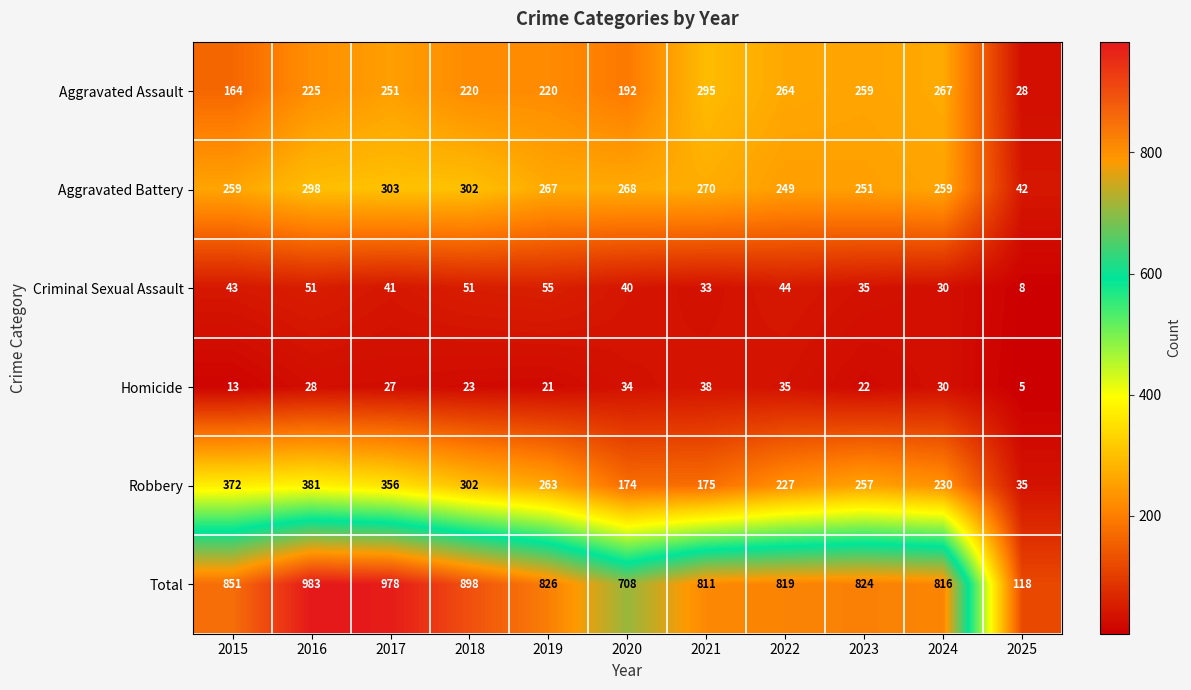

Count the number of data series in this chart.

6